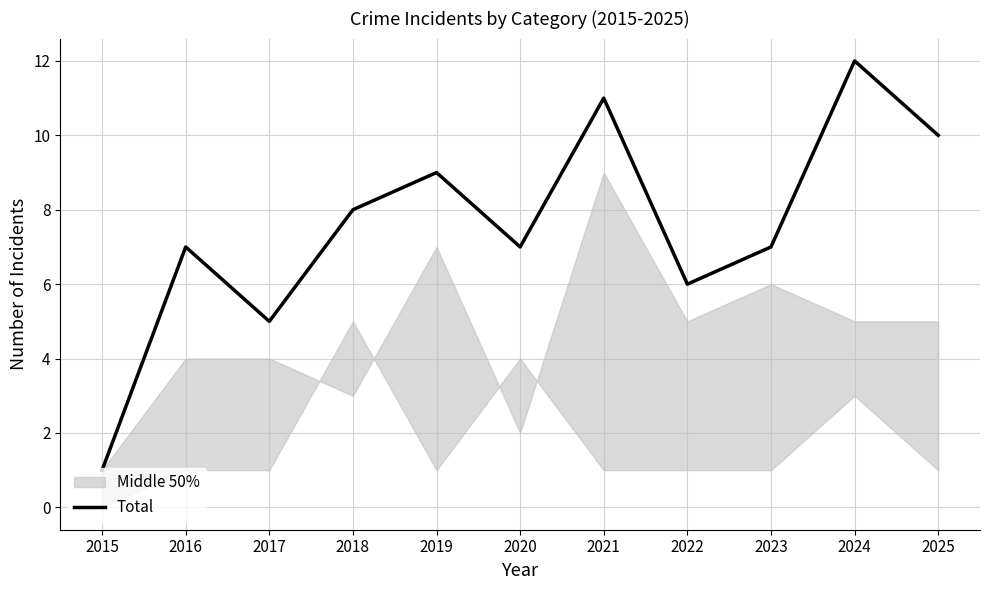

Approximately how many times larger is the value at 2024 compared to 2021?

1.1